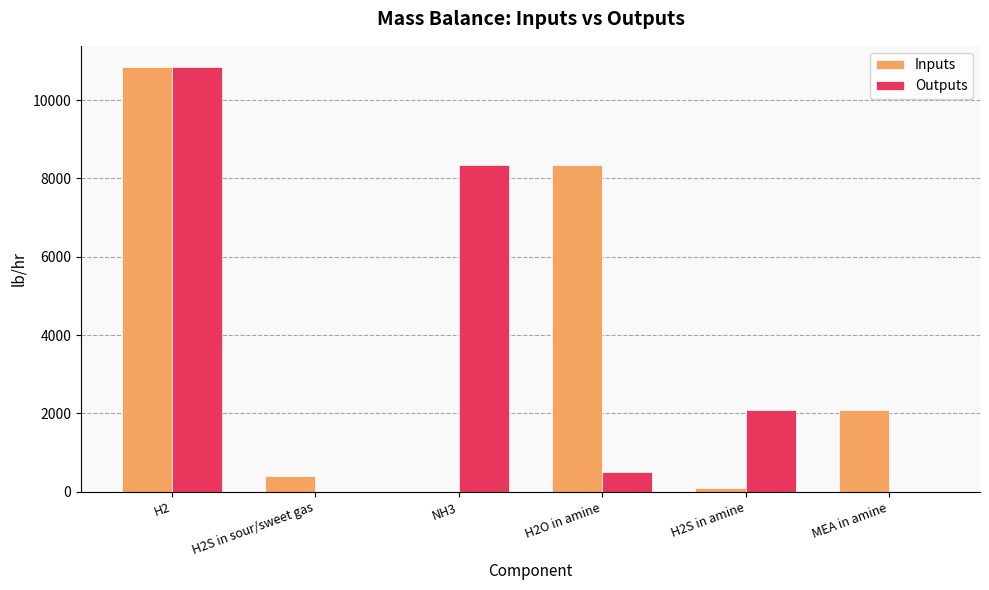

At which label is Inputs closest to 5421?

H2O in amine